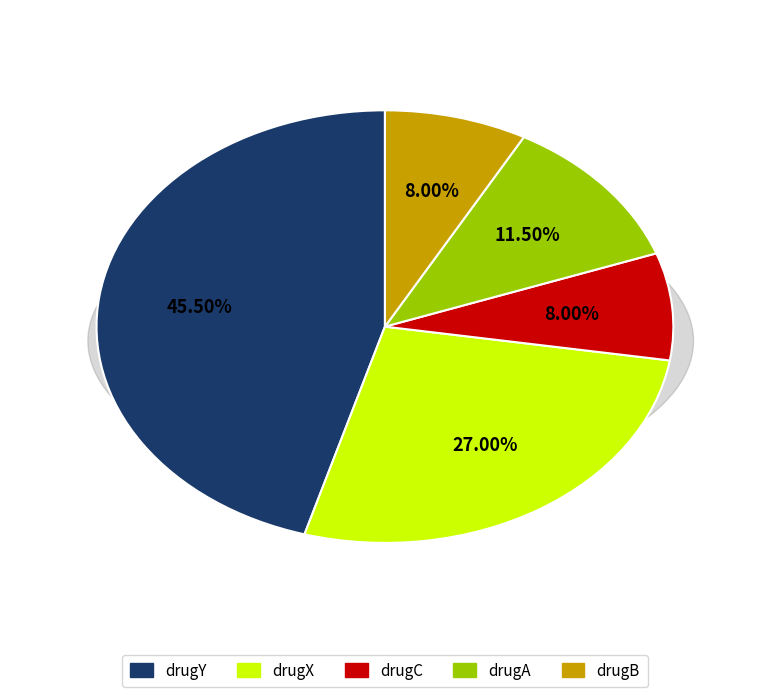

To the nearest percent, what is the difference between the drugX and drugY slice percentages?

18%